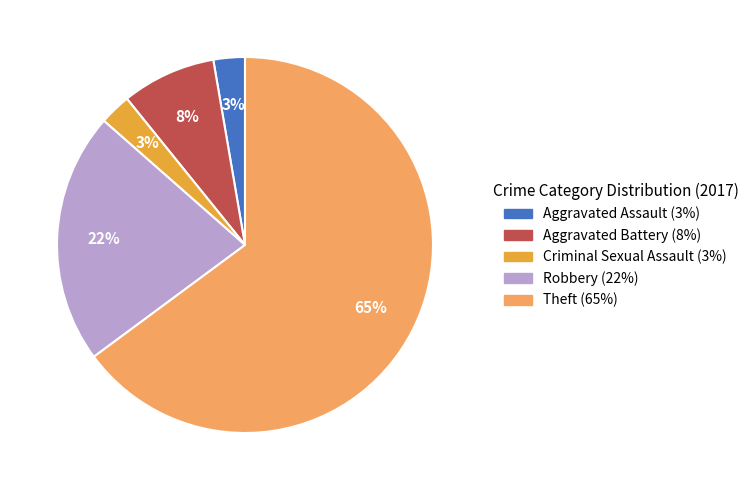

Is there any slice that represents more than half of the pie?

Yes